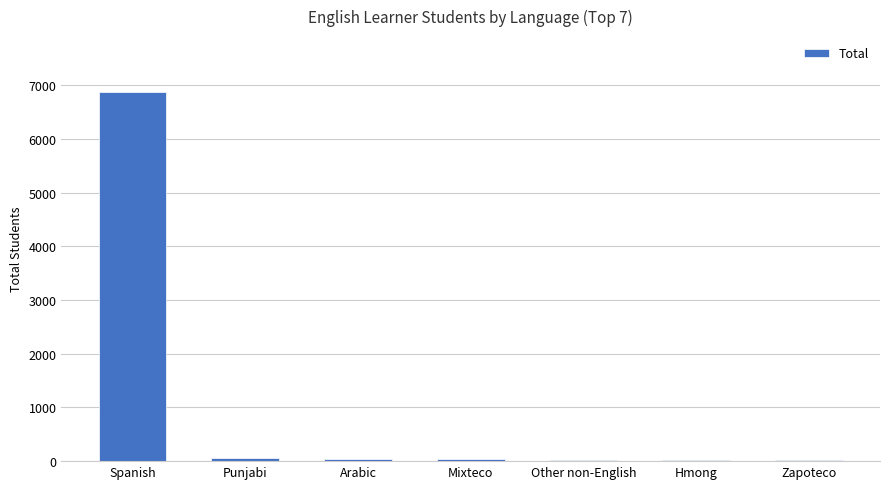

What is the change in value from Spanish to Arabic?

-6840